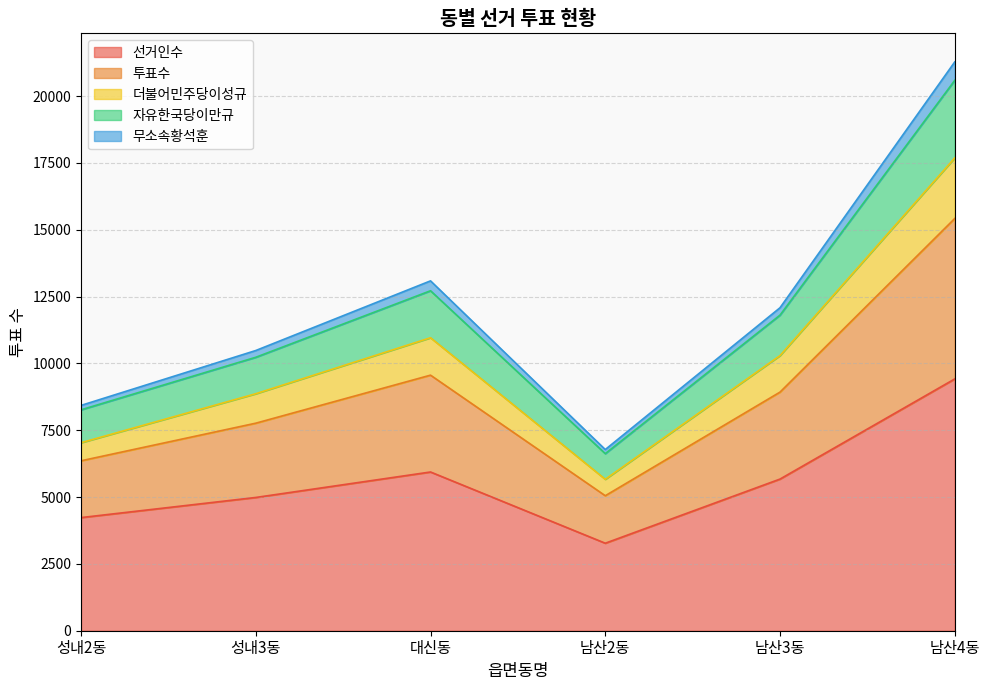

At which category is the sum across all series the highest?

남산4동